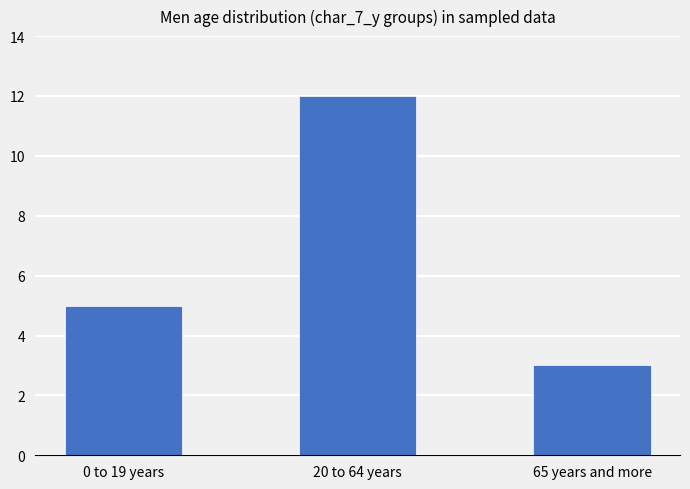

List the labels in order of value, smallest first.

65 years and more, 0 to 19 years, 20 to 64 years